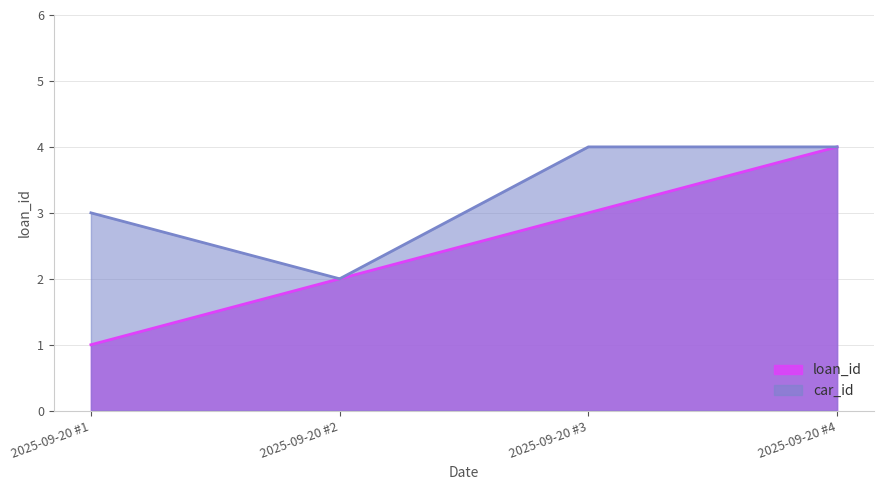

True or false: loan_id and car_id intersect in this chart.

False